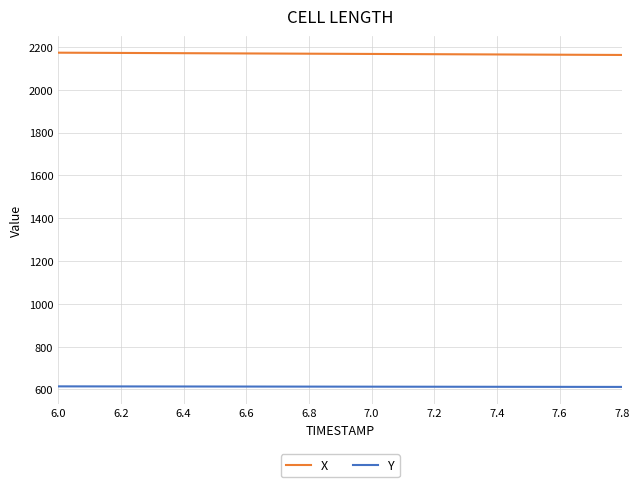

List the series in order of their overall mean, lowest first.

Y, X